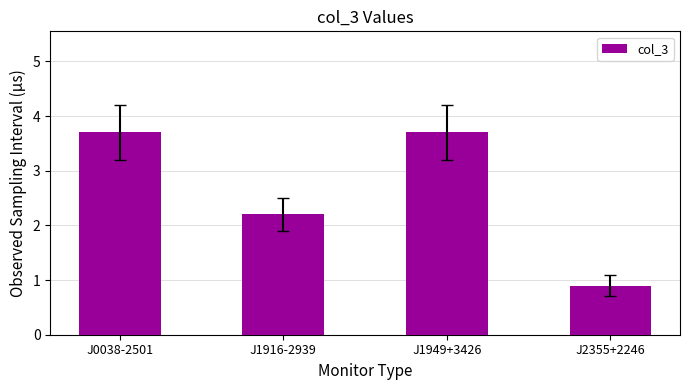

What is the change in value from J1916-2939 to J1949+3426?

+1.5